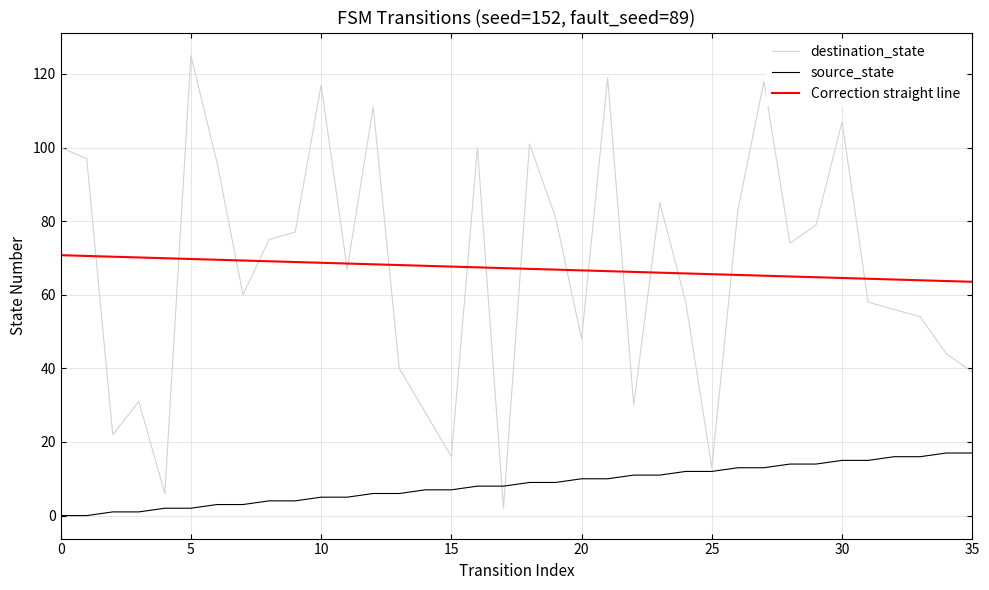

What is the minimum value for Correction straight line?

63.5